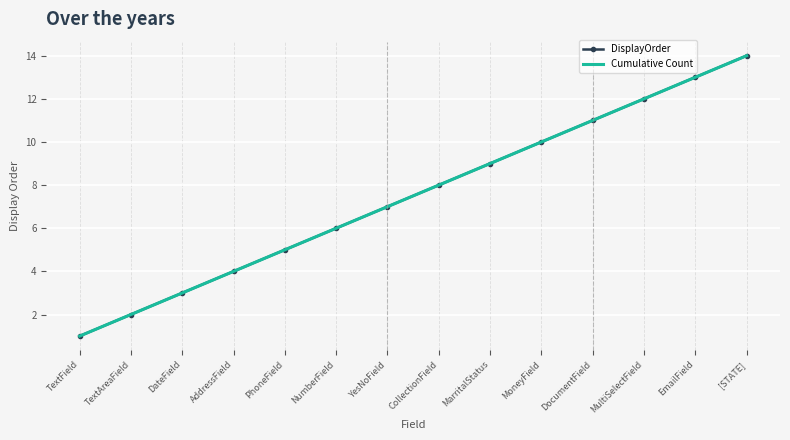

Is this an area chart (filled region under the line)?

No